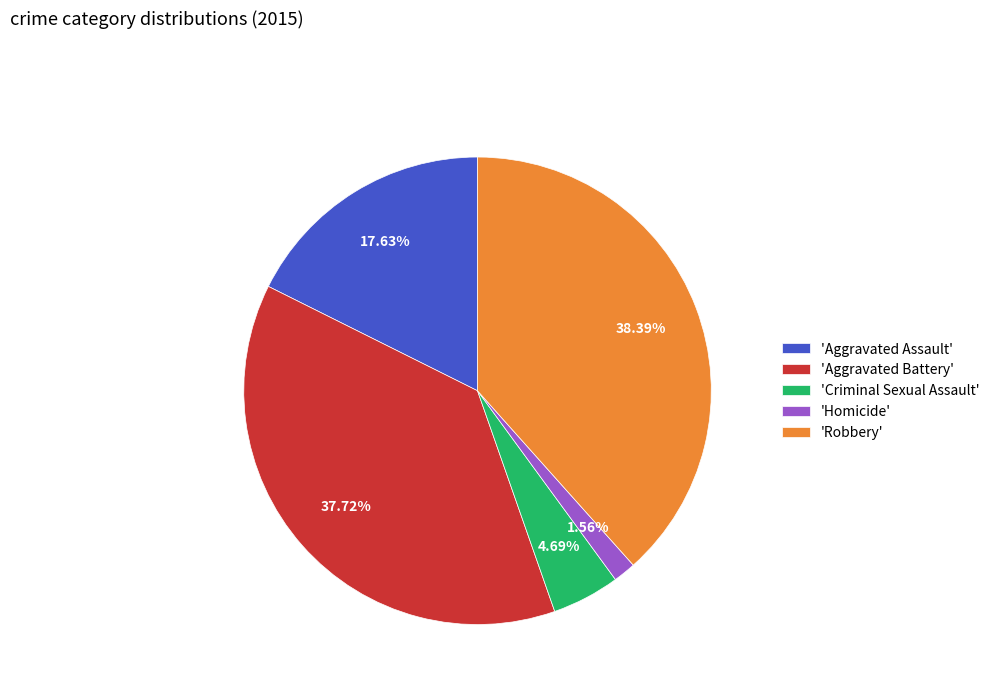

Between 'Aggravated Assault' and 'Criminal Sexual Assault', which is larger?

'Aggravated Assault'